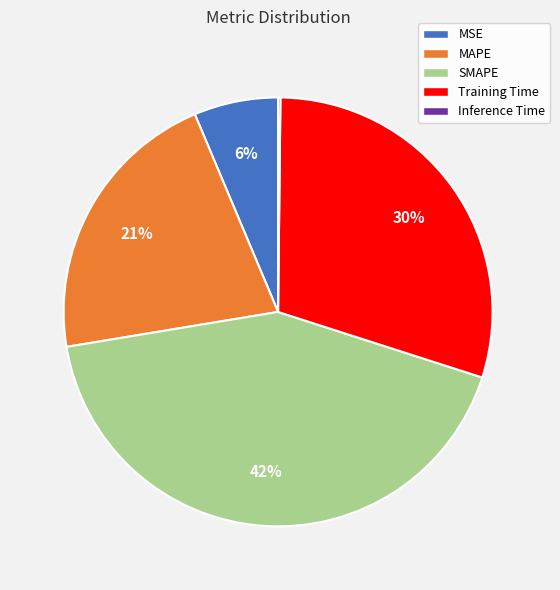

To the nearest percent, what is the difference between the largest and smallest slice percentages?

42%